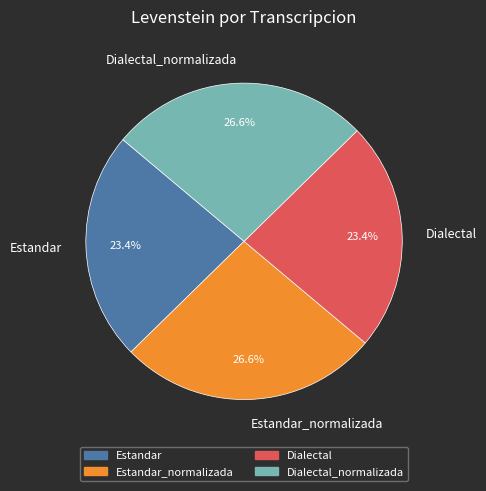

What percentage is NOT represented by Estandar?

76.6%